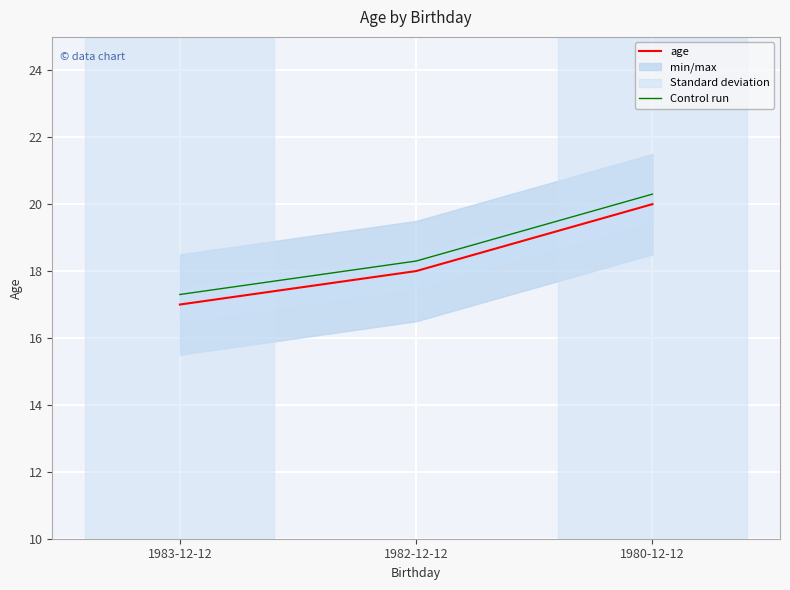

Reading left to right, list all the values displayed in this chart.

age: 17.0	18.0	20.0
Control run: 17.3	18.3	20.3